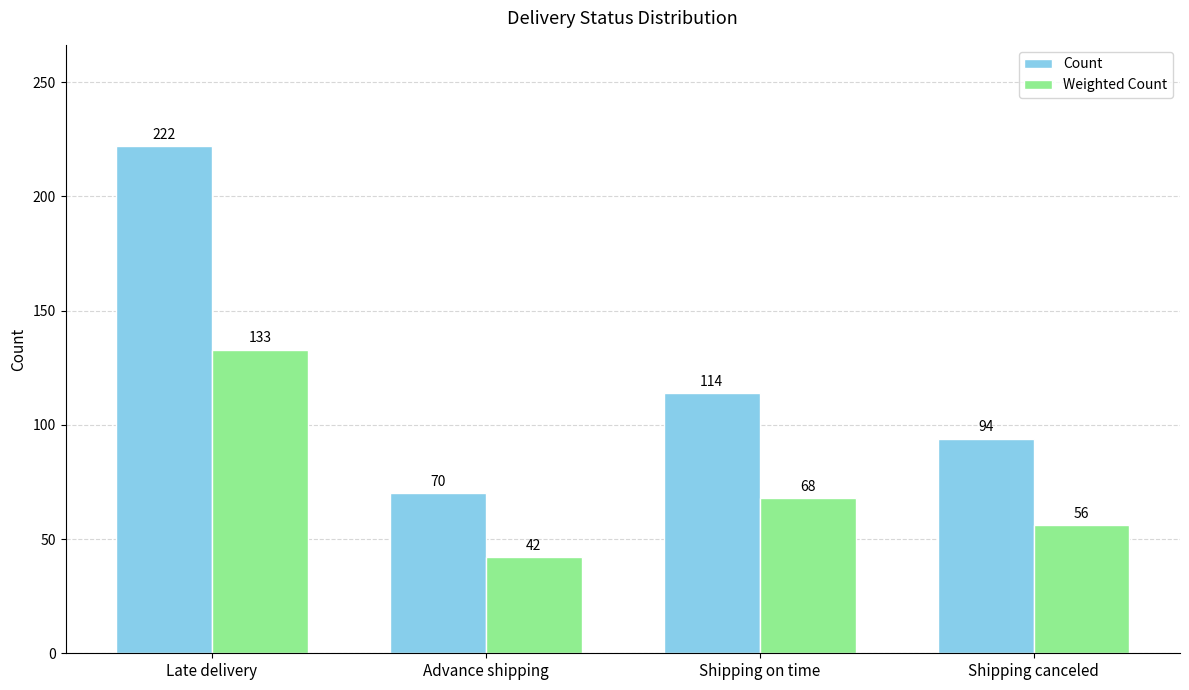

Which series has the widest spread of values?

Count